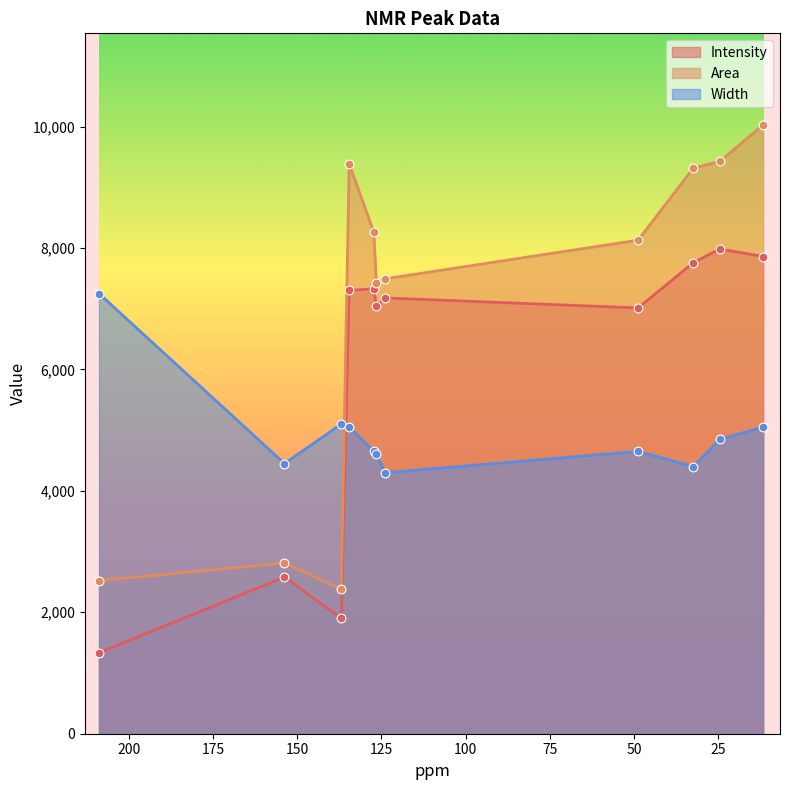

Which series has the largest total across all categories?

Area